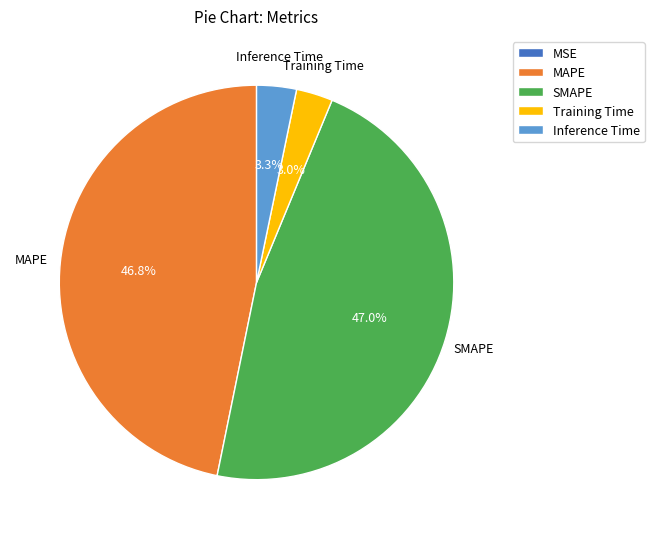

To the nearest percent, what portion does MAPE represent?

47%